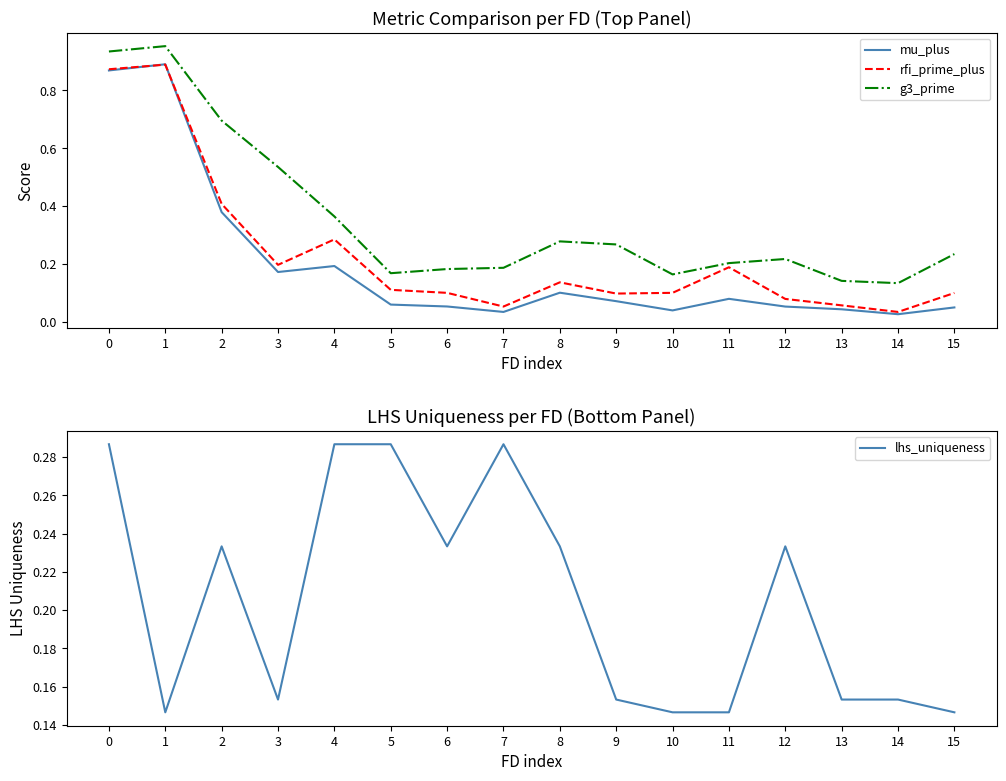

At which label does mu_plus reach its peak?

1